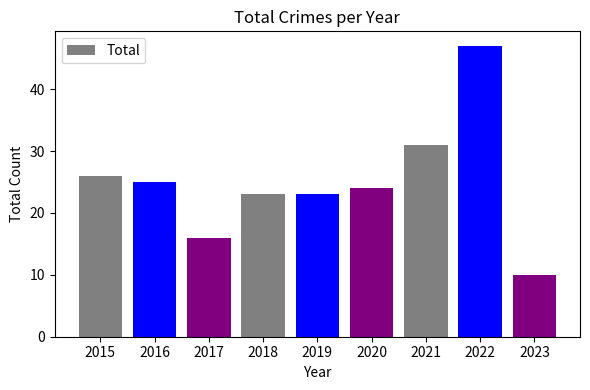

At which category does the chart reach its peak across all series?

2022